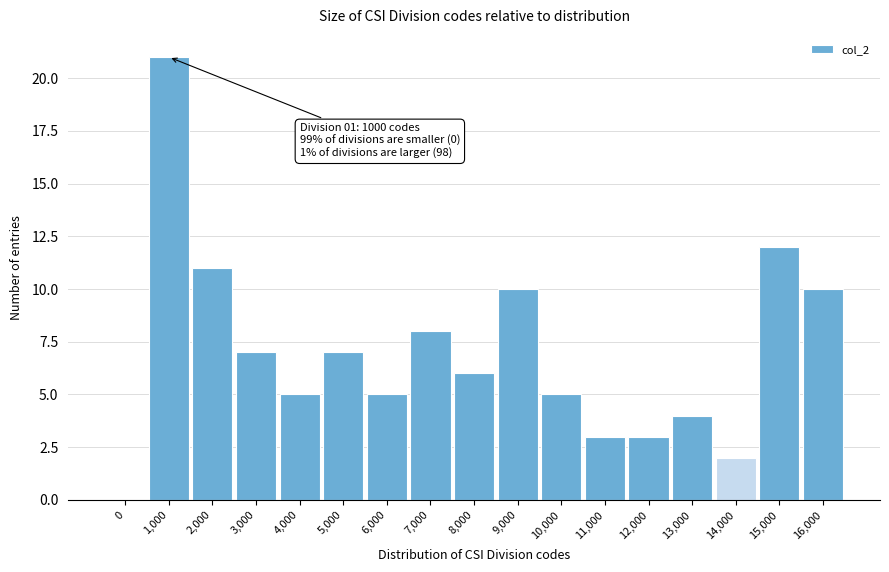

Reading left to right, transcribe all the data shown in this chart.

0=0	1,000=21	2,000=11	3,000=7	4,000=5	5,000=7	6,000=5	7,000=8	8,000=6	9,000=10	10,000=5	11,000=3	12,000=3	13,000=4	14,000=2	15,000=12	16,000=10